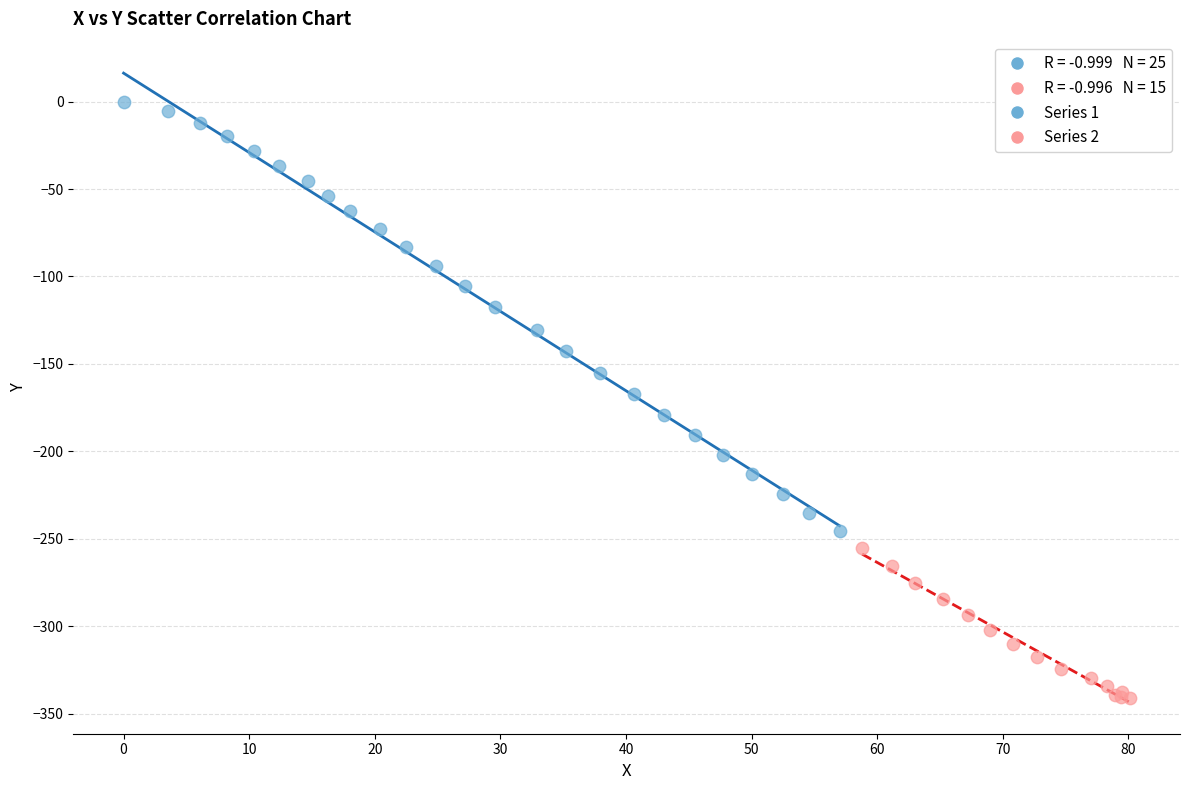

Which series reaches the maximum Y coordinate?

Series 1